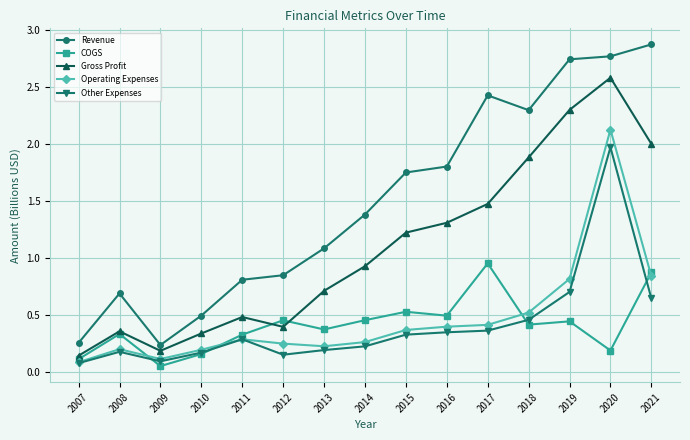

How many data points does each series have?

15